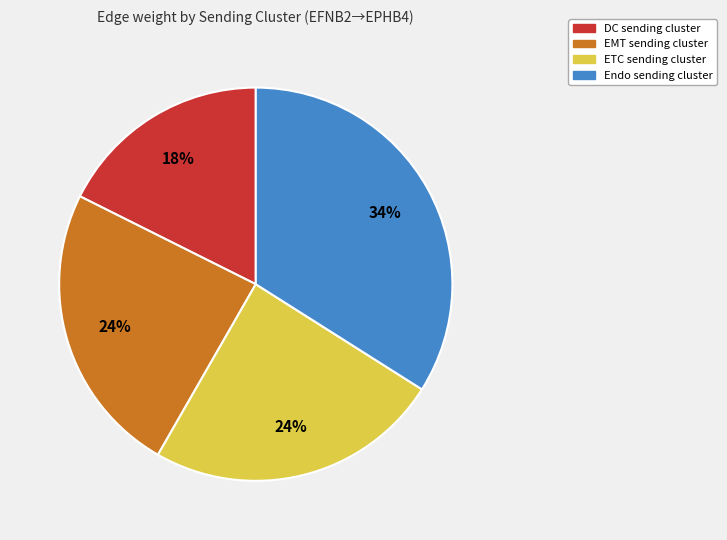

Is there any slice that represents more than half of the pie?

No